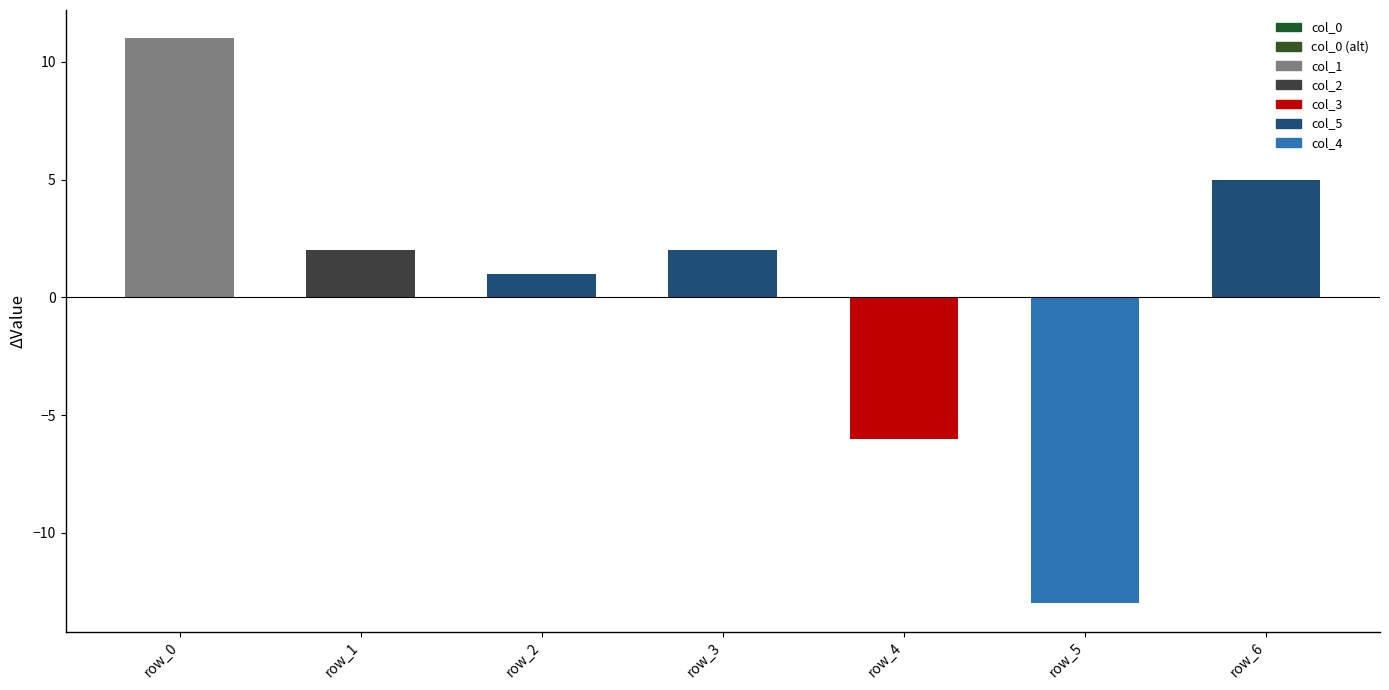

Reading left to right, list all the values displayed in this chart.

11	2	1	2	-6	-13	5